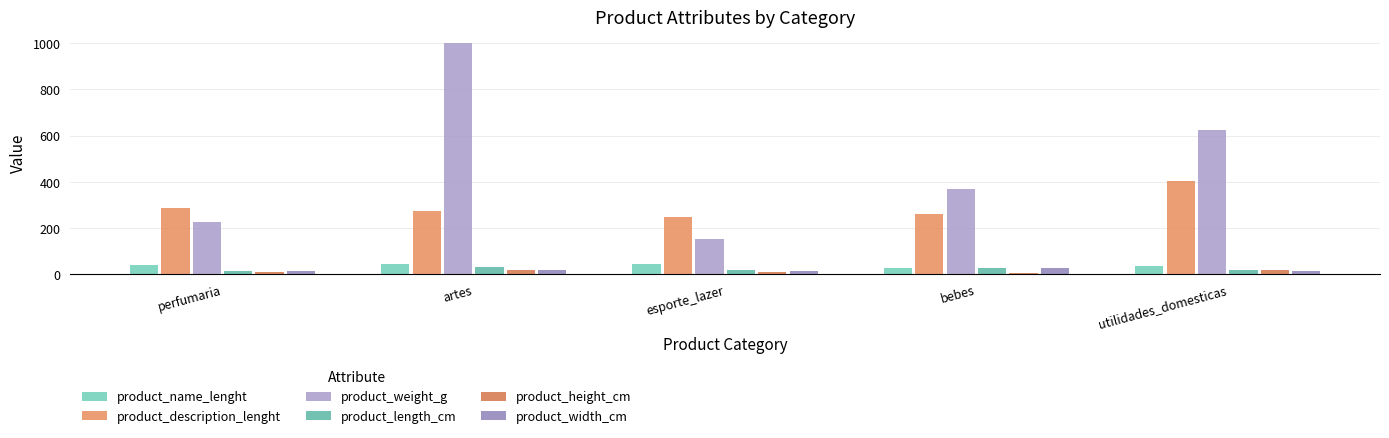

Which series has the largest range (max minus min)?

product_weight_g